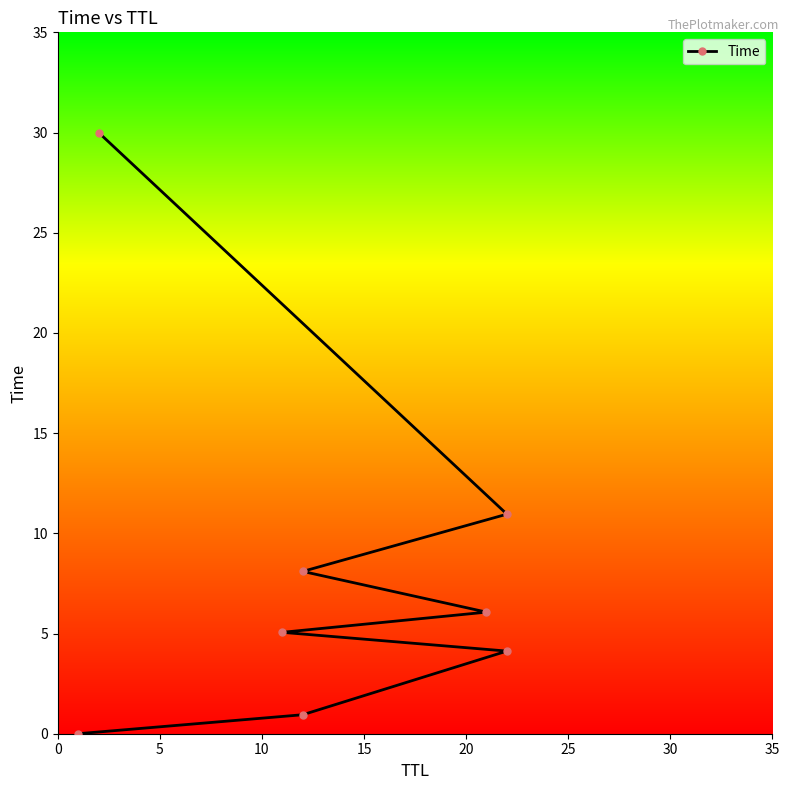

Where does the data first go above 6?

20